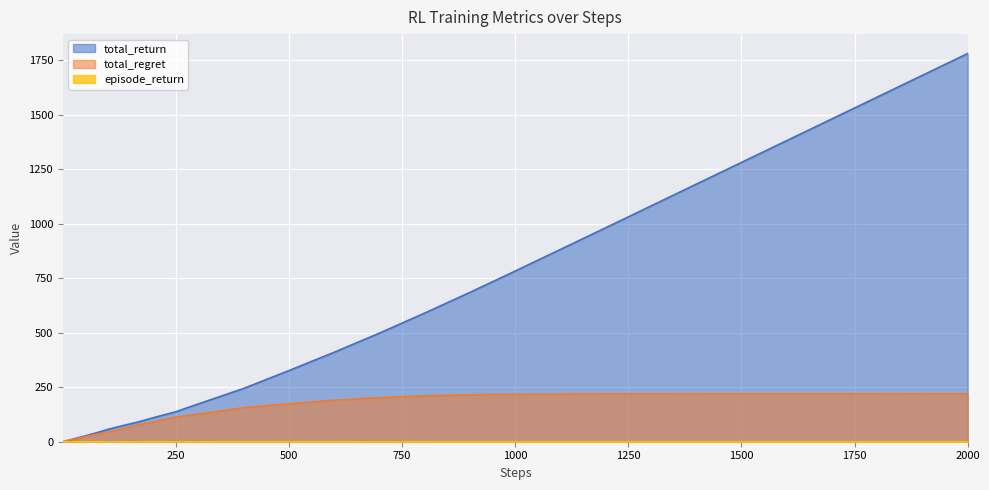

In episode_return, how many points are higher than both neighbors (excluding endpoints)?

10